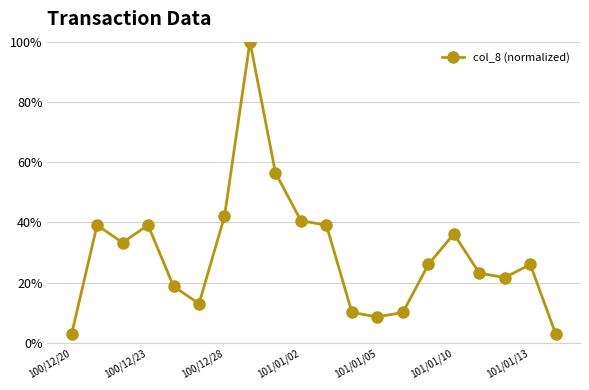

What is the minimum value shown in the chart?

2.9